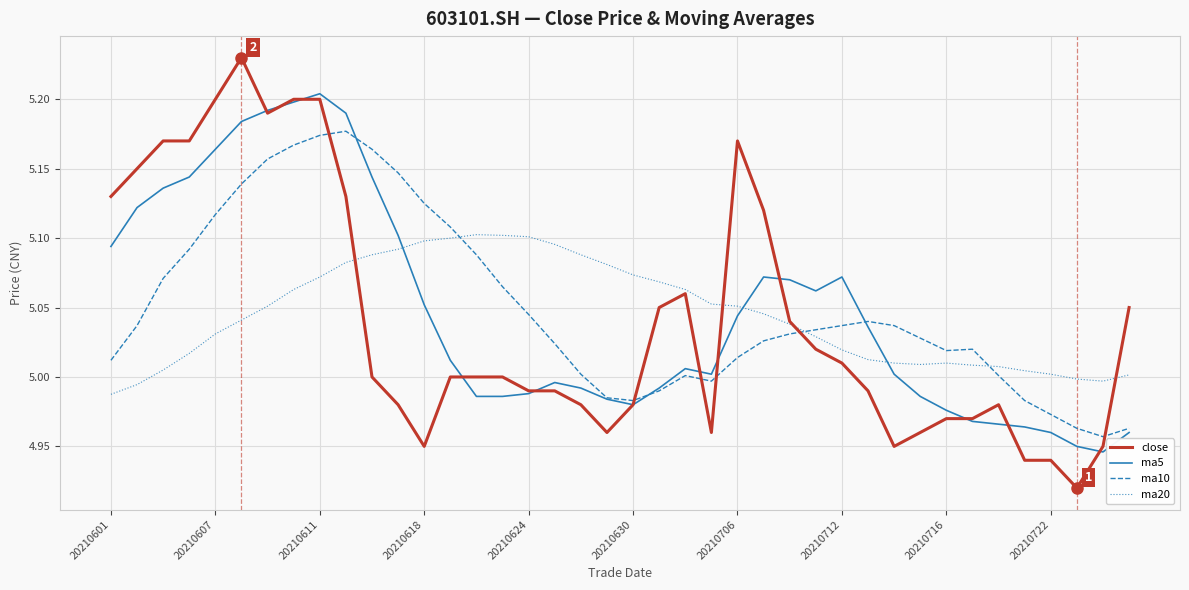

True or false: ma20 and ma10 intersect in this chart.

True